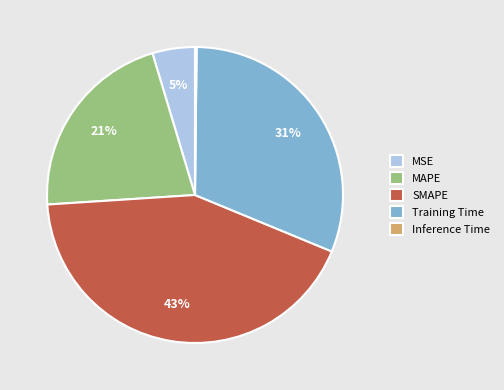

Do SMAPE and Training Time together represent more than half of the pie?

Yes